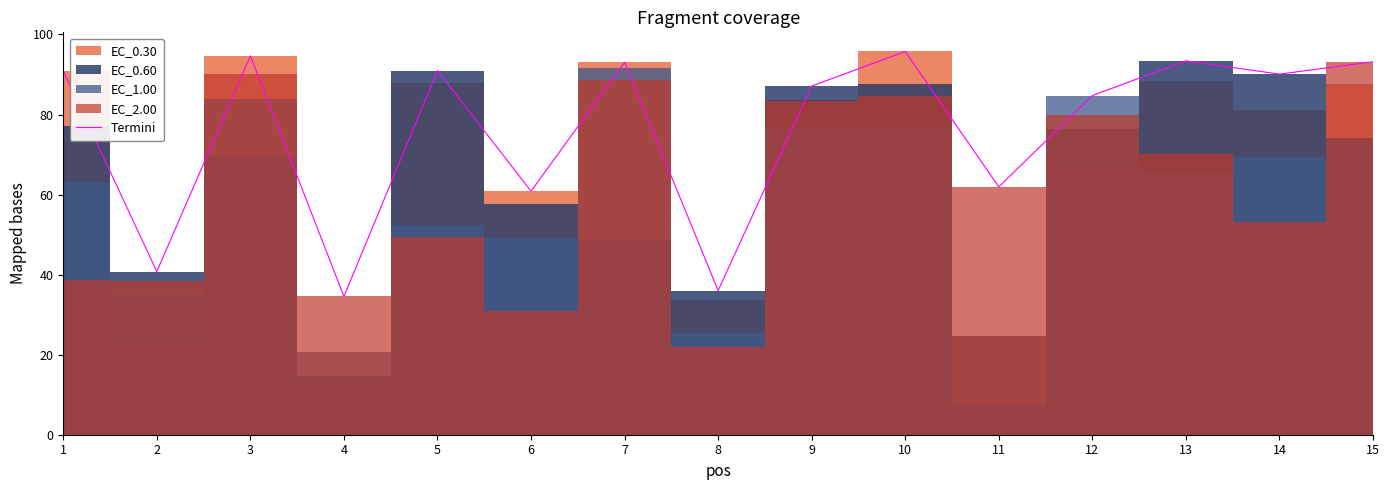

How many categories are shown in the chart?

15